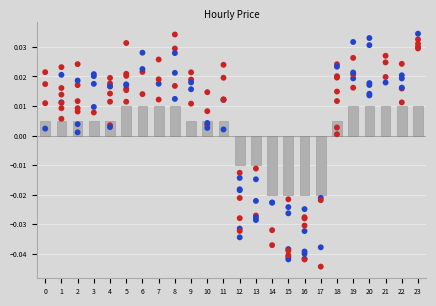

Which has a higher value, 2 or 19?

19